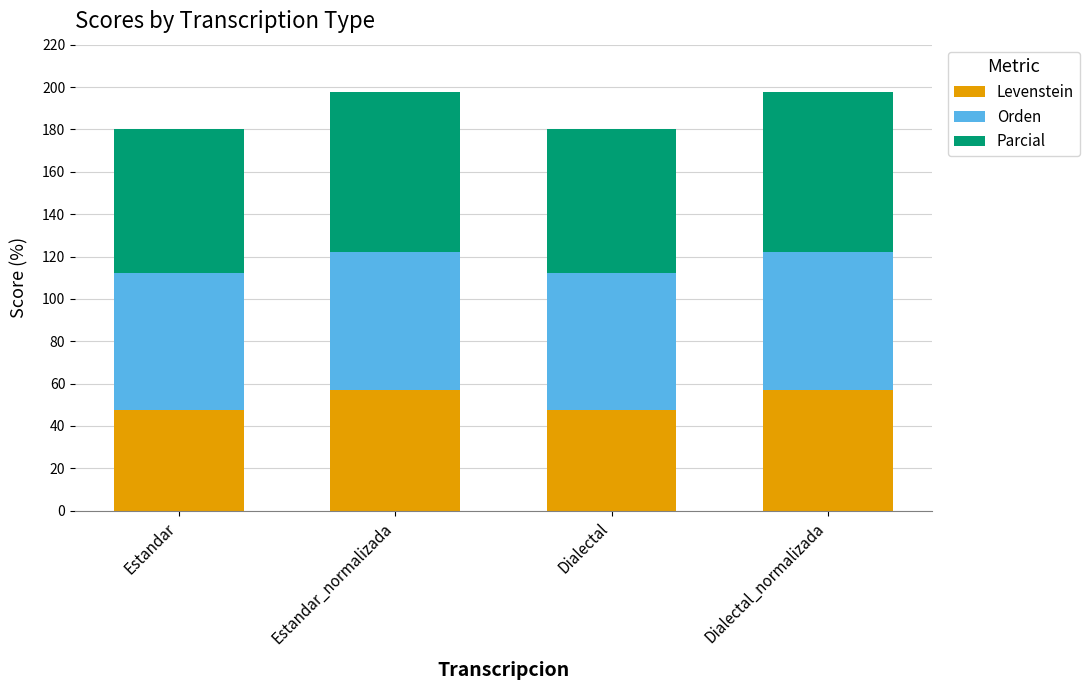

What is the total value across all series at Estandar?

180.2